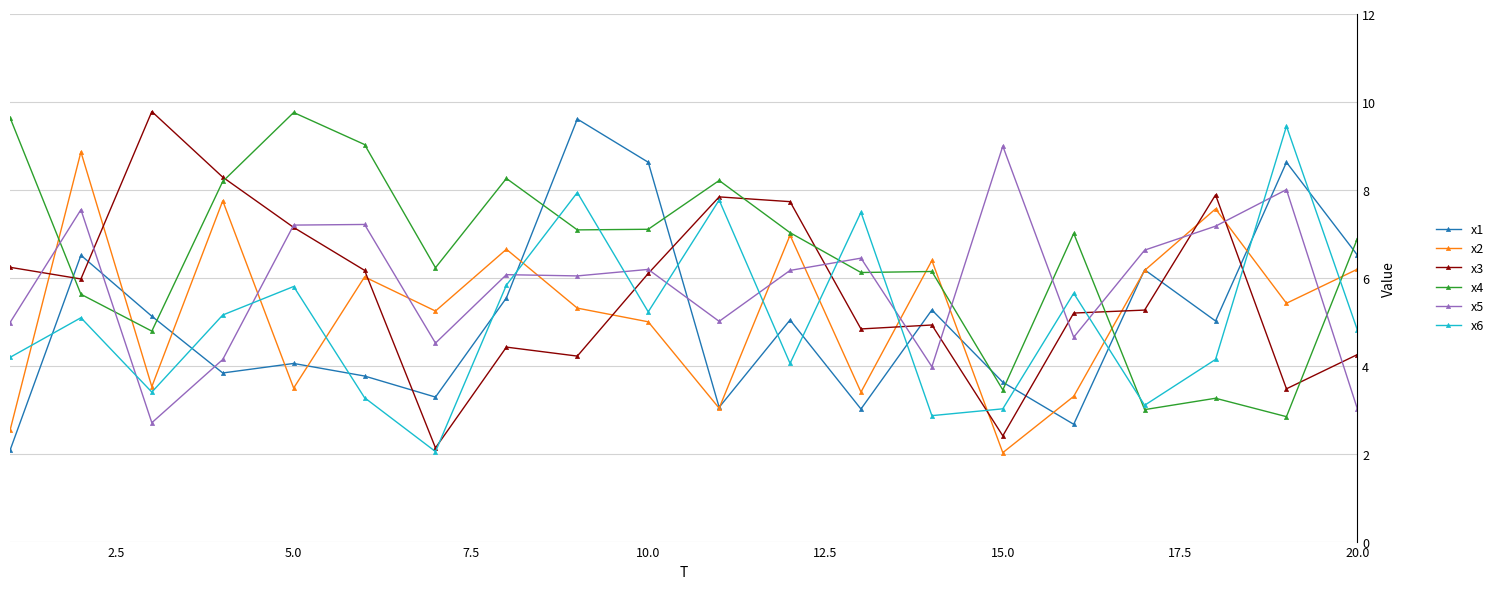

True or false: x5 and x6 intersect in this chart.

True